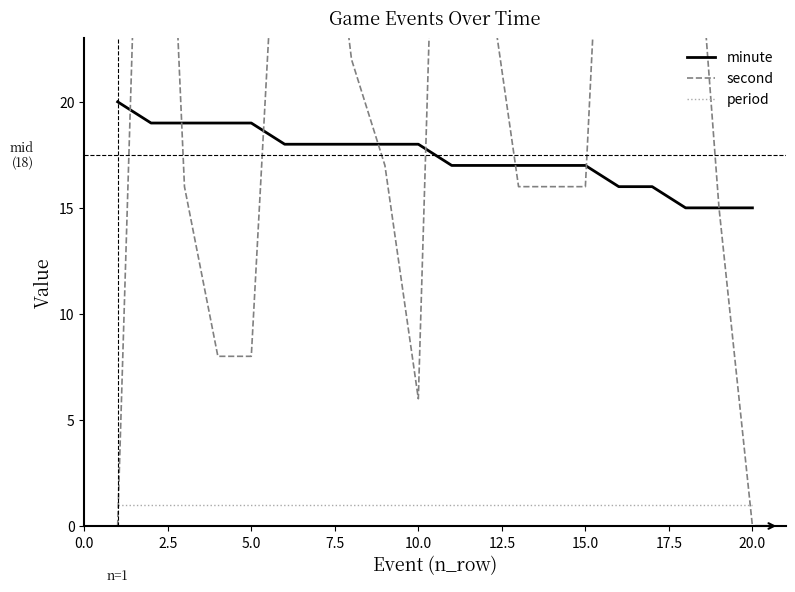

What is the lowest value of the minute series?

15